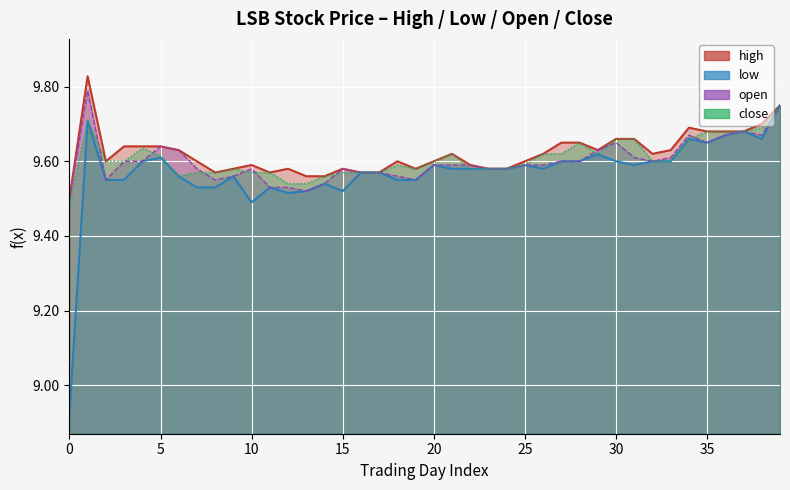

What is the highest value of the close series?

9.8